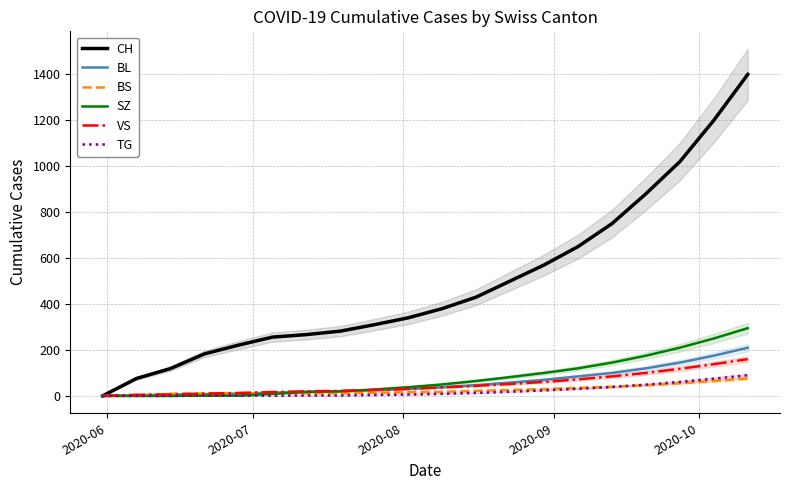

What is the highest value of the BL series?

210